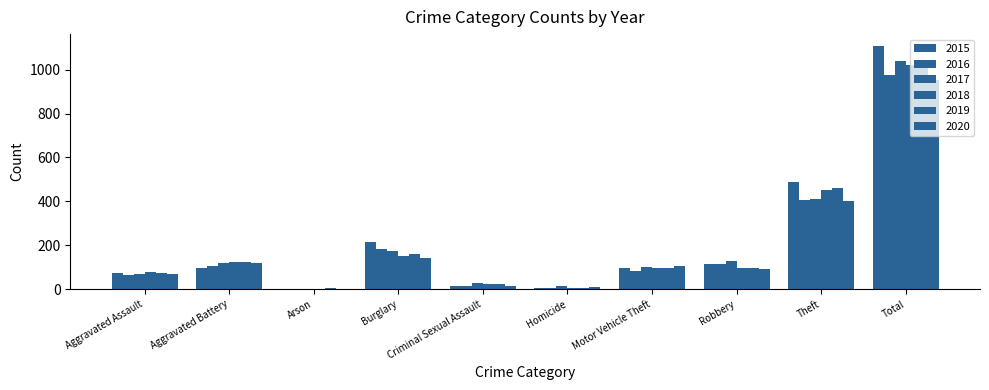

Are the bars horizontal?

No